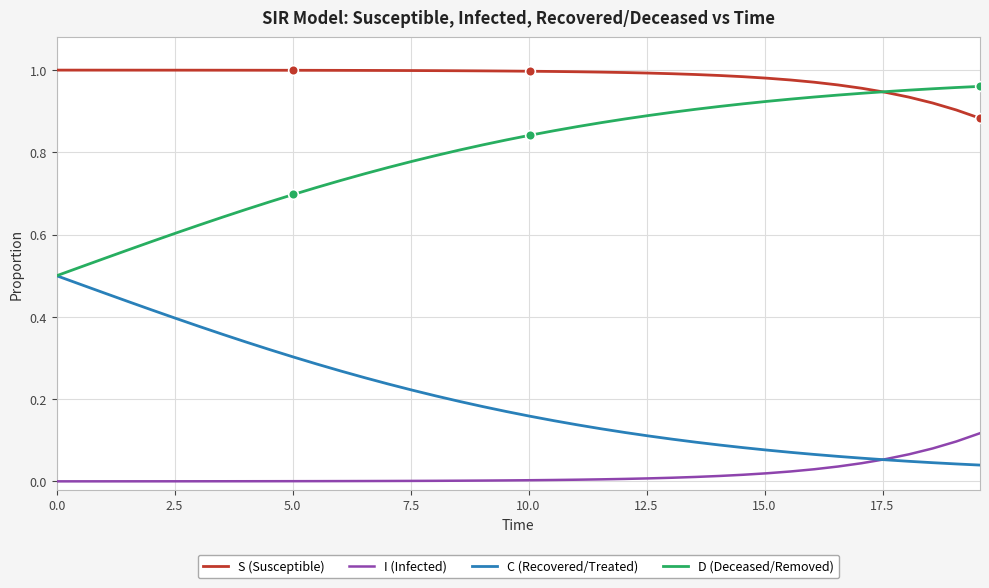

True or false: S (Susceptible) and C (Recovered/Treated) intersect in this chart.

False